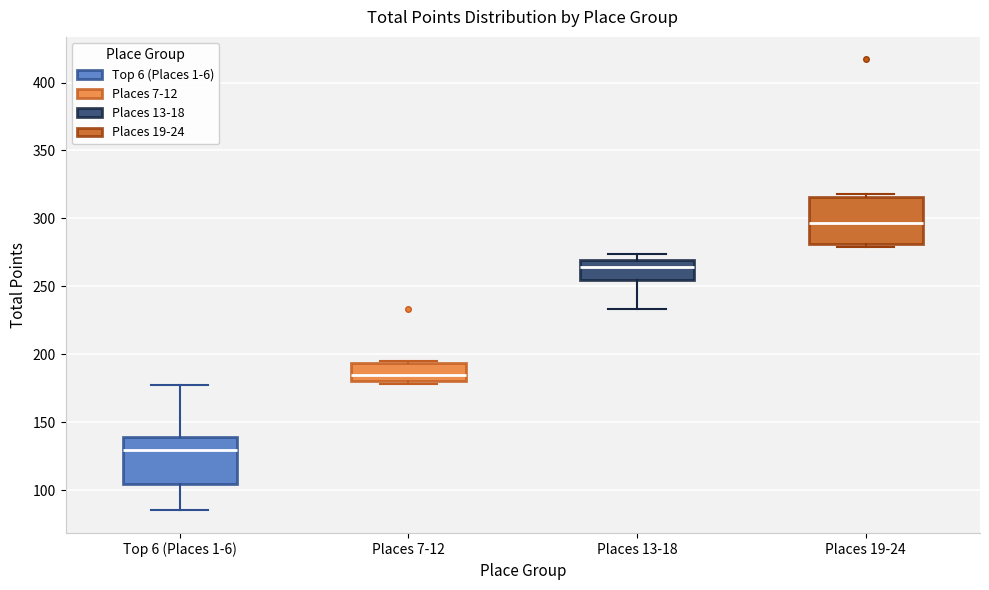

Which box's median line is the highest?

Places 19-24